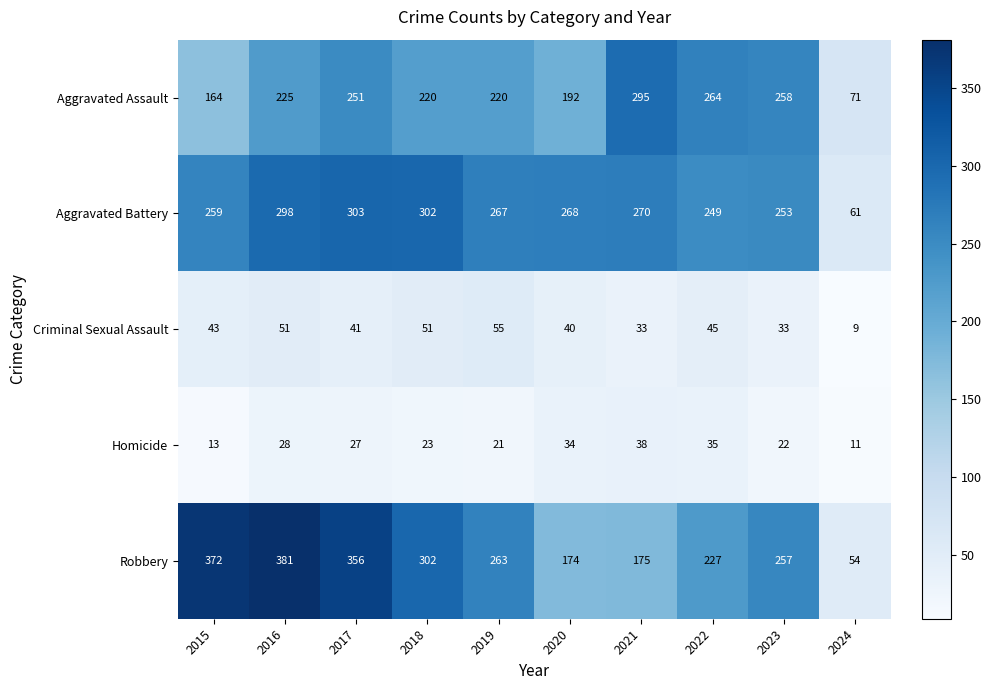

Which category has the lowest value across all series?

2024